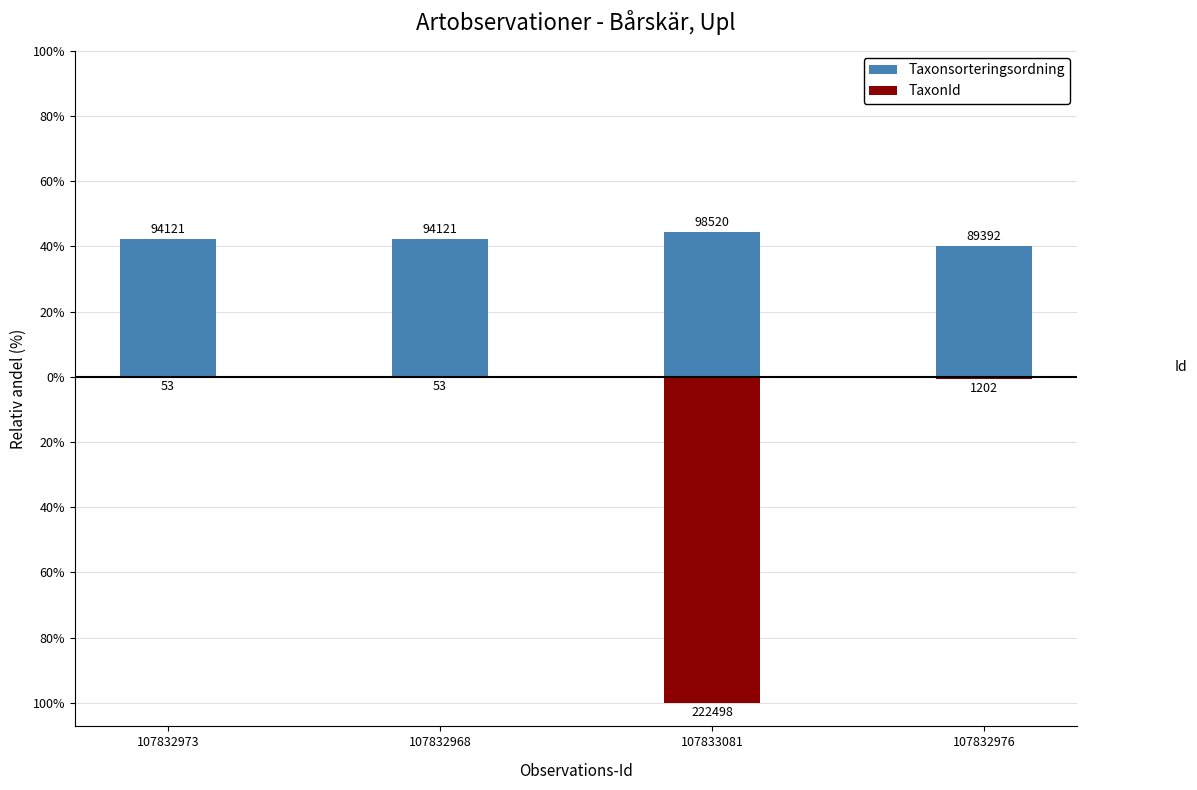

What is the value of the Taxonsorteringsordning bar at the 2nd from the left?

42.3